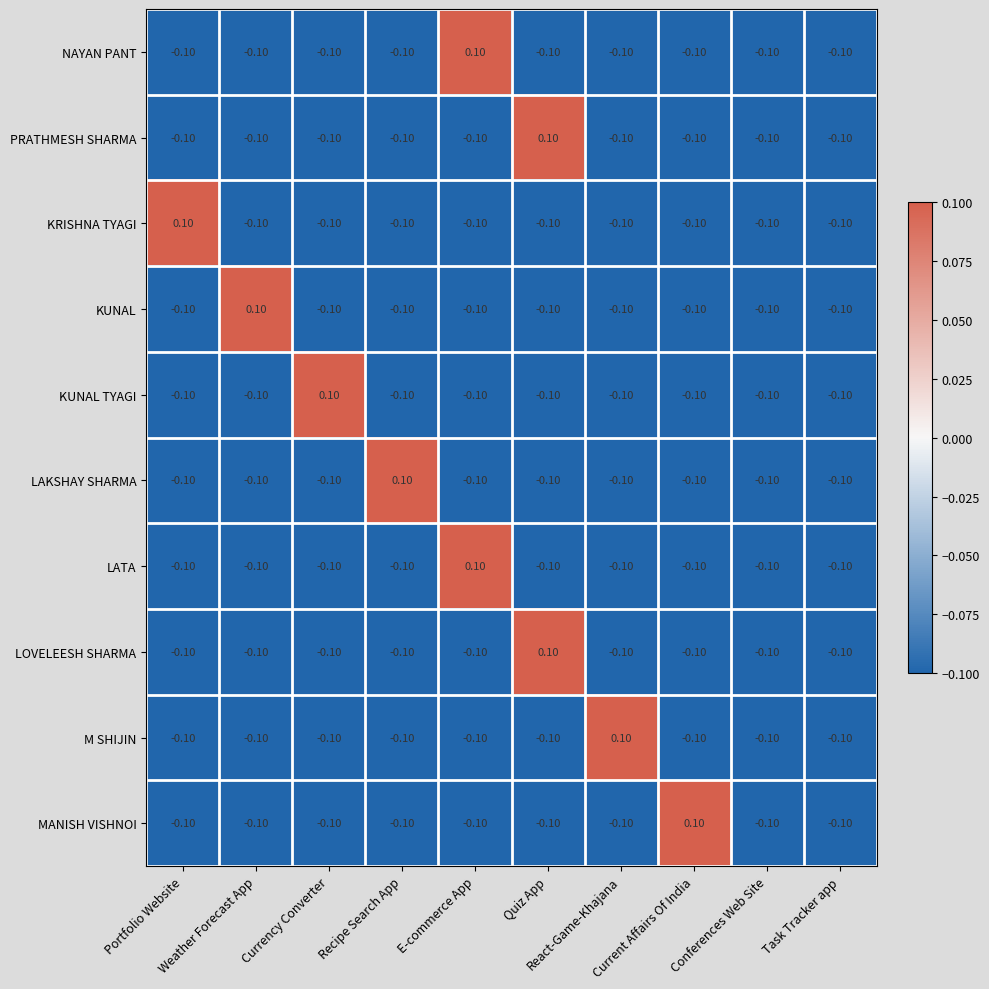

At how many categories does at least one series exceed 0?

8